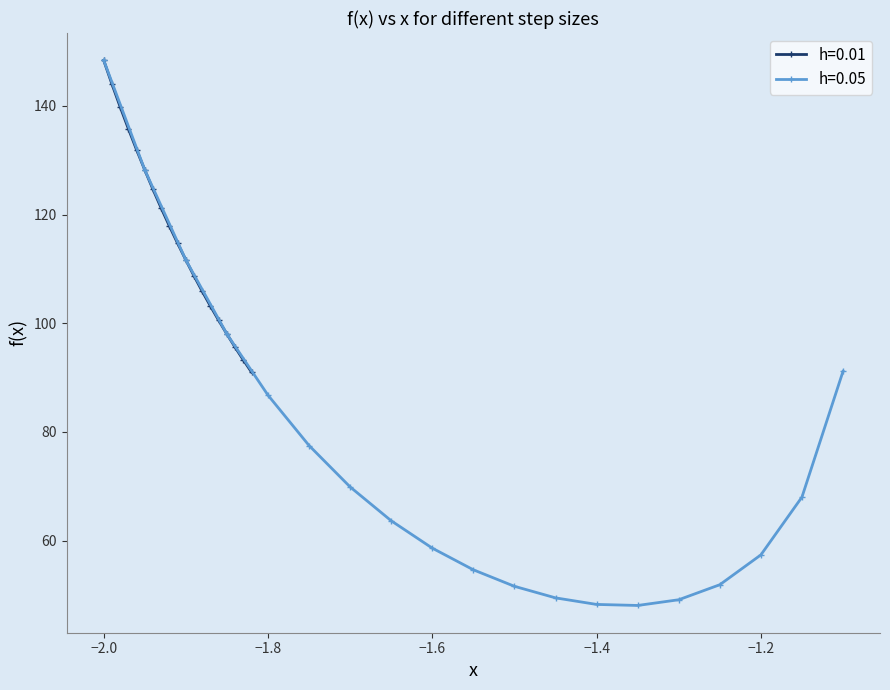

What are all the series names shown in the legend?

h=0.01, h=0.05